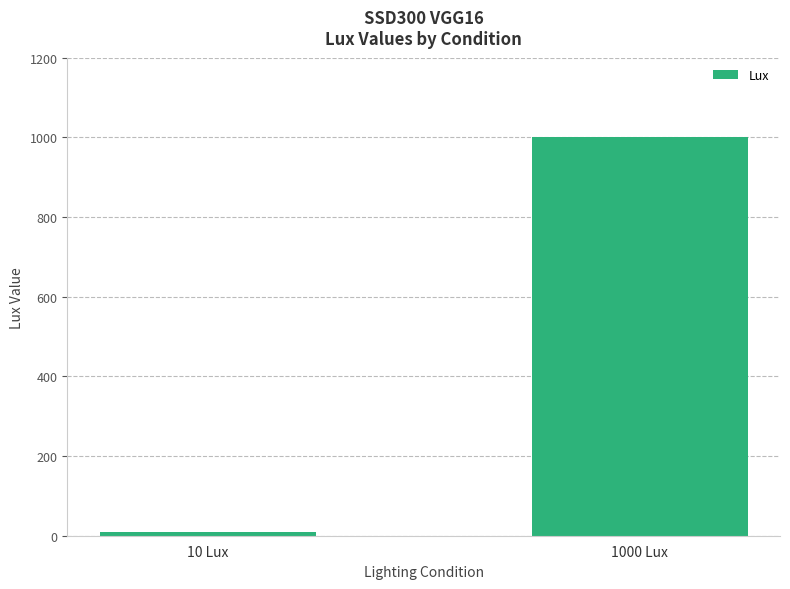

Reading left to right, transcribe all the data shown in this chart.

10	1000